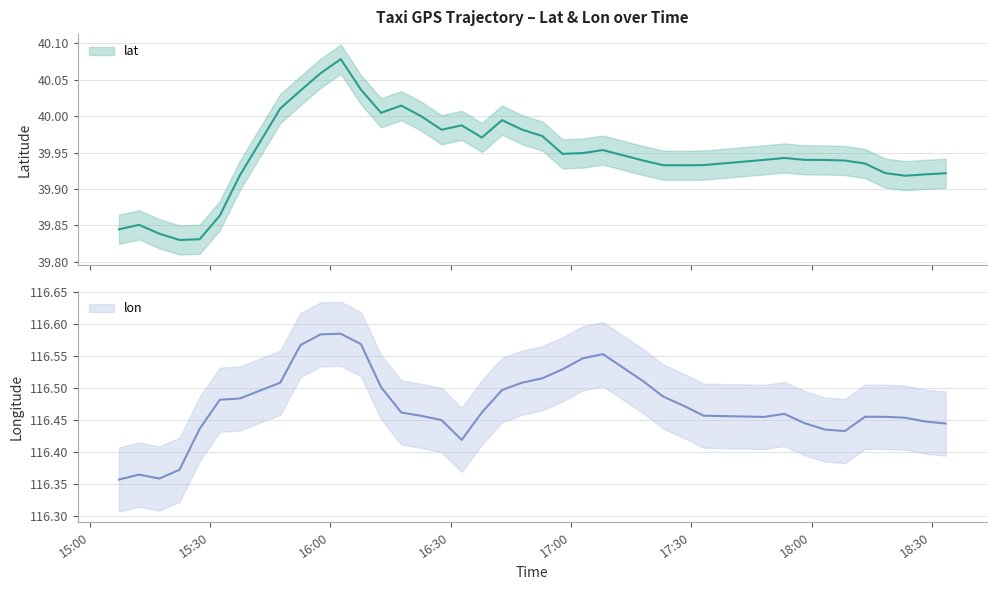

Which series has the largest total across all categories?

lon